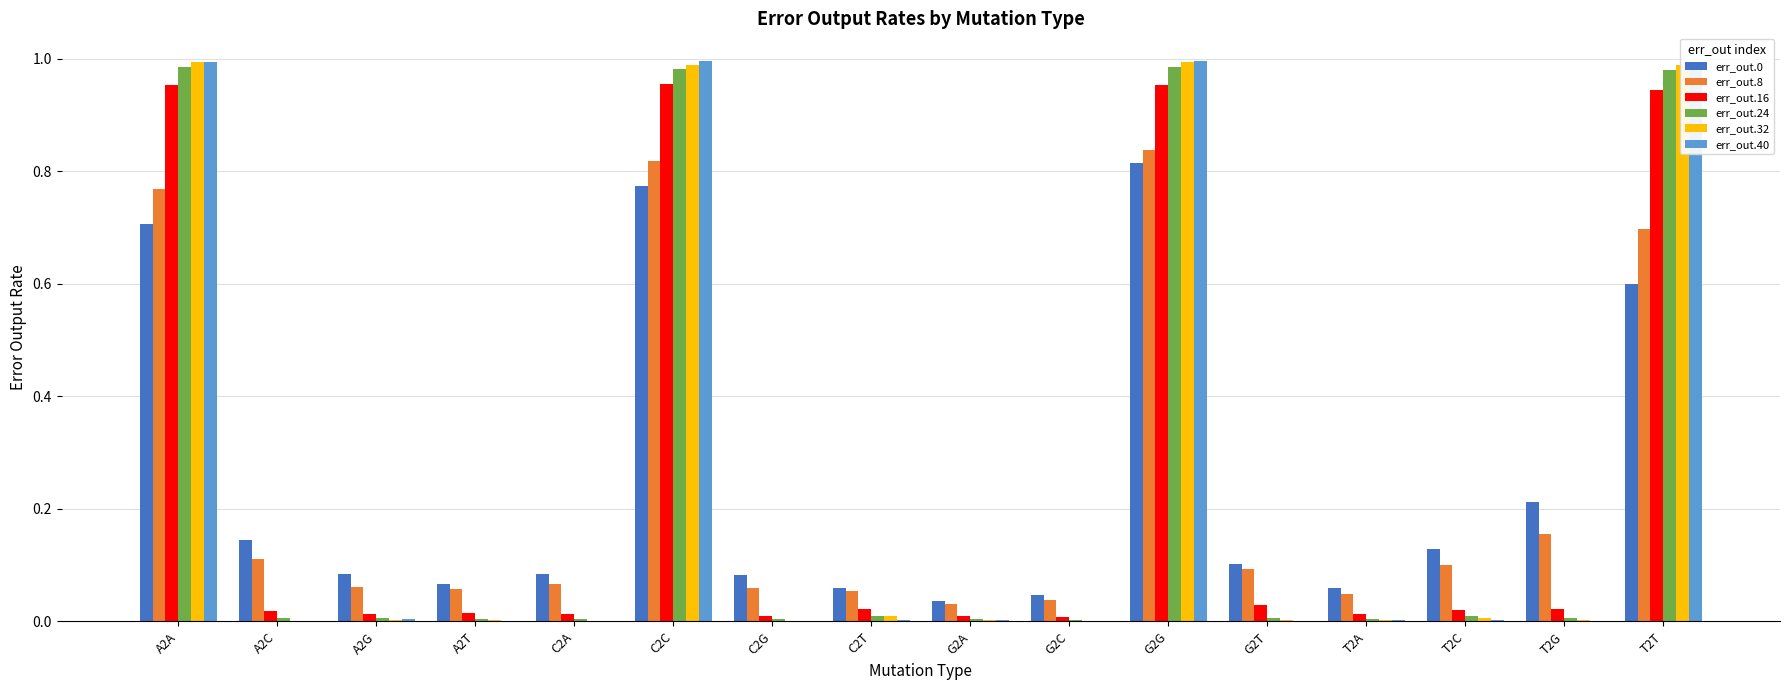

What are all the series names shown in the legend?

err_out.0, err_out.8, err_out.16, err_out.24, err_out.32, err_out.40